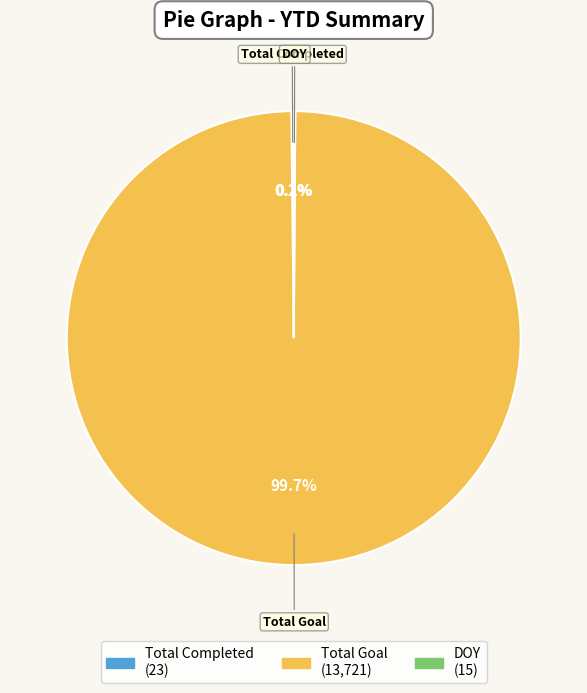

Is there any slice that represents more than half of the pie?

Yes